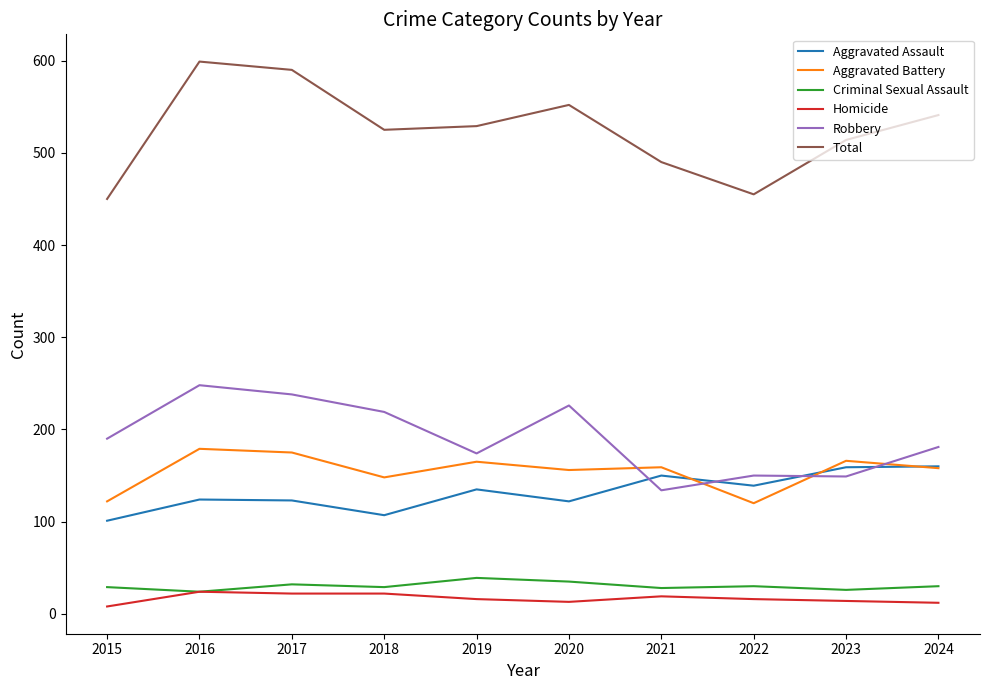

How many series are shown in this chart?

6